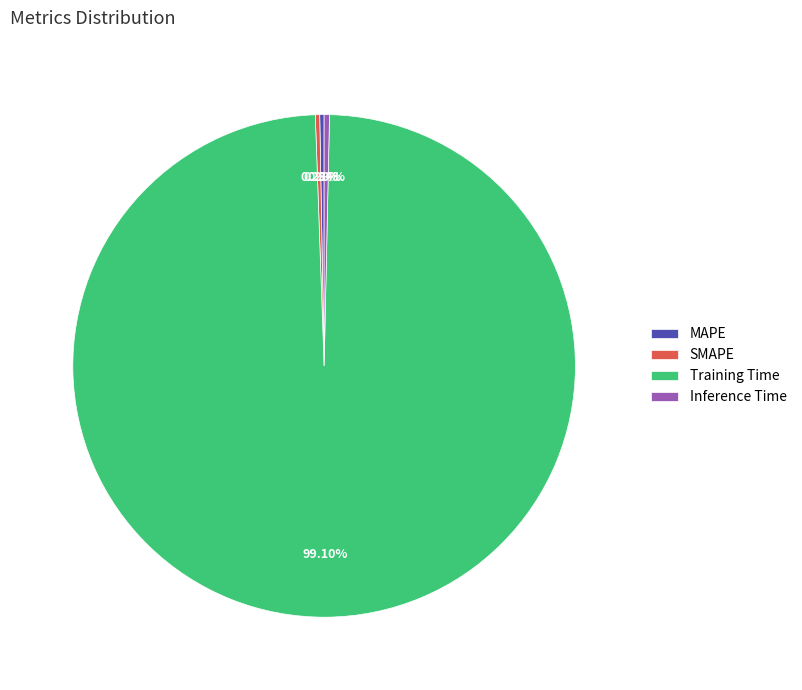

What portion of the pie excludes Inference Time?

99.7%